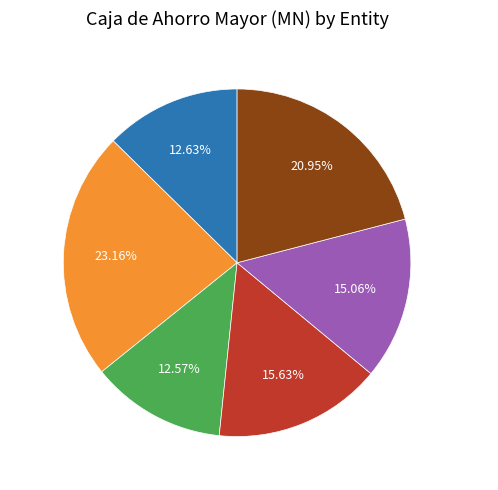

Is there a majority slice in this chart?

No